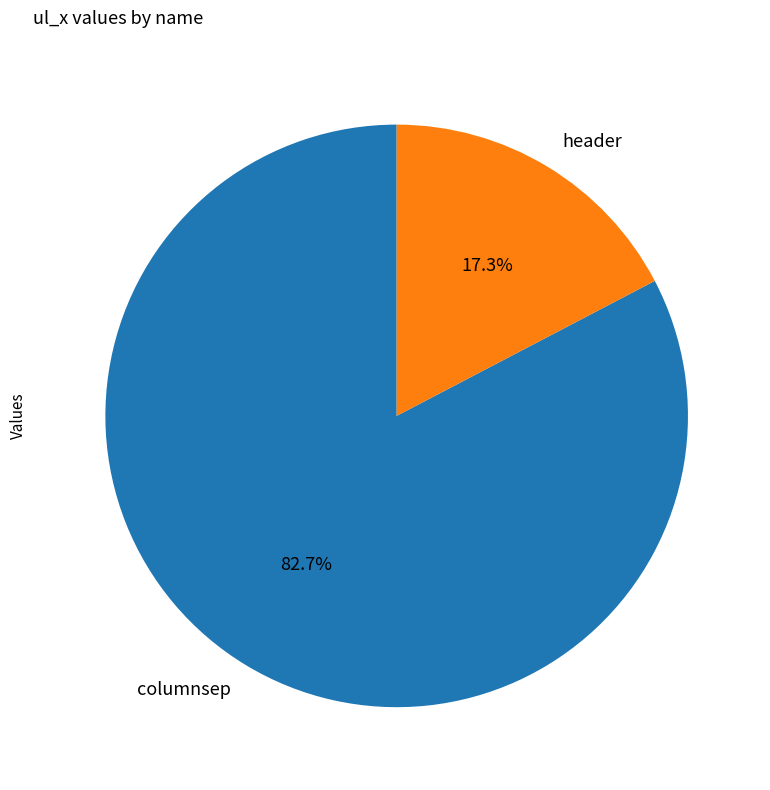

Rank the categories by value from highest to lowest.

columnsep, header